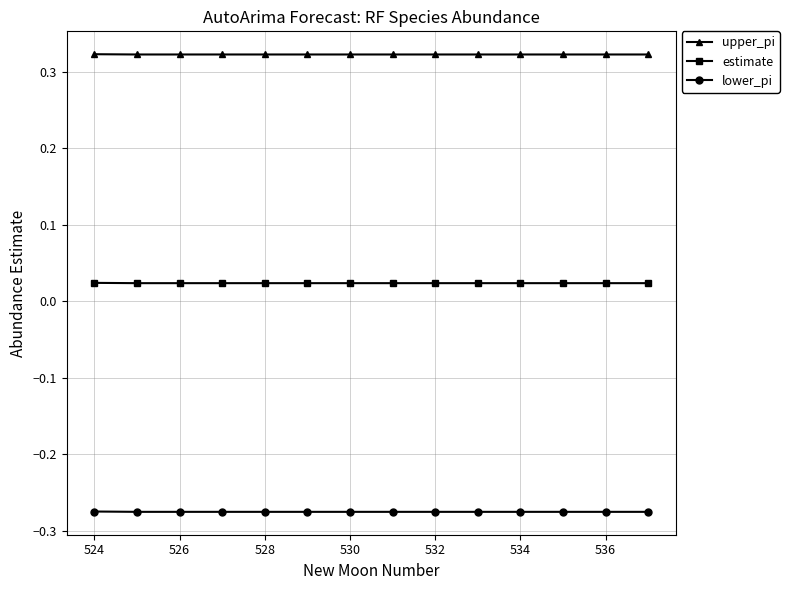

Rank the series by their maximum value, from highest to lowest.

upper_pi, estimate, lower_pi